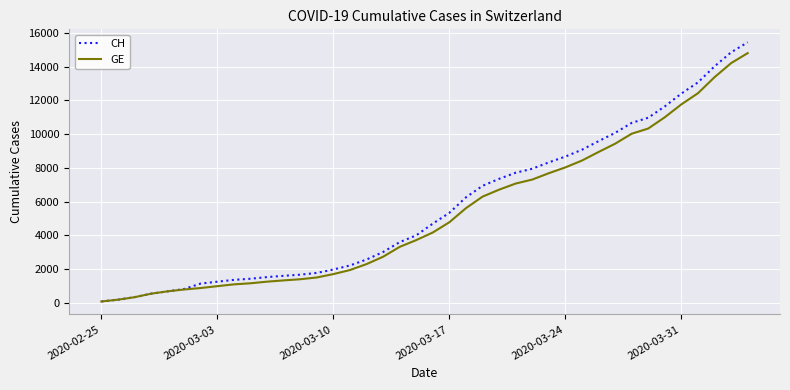

Which series has the largest range (max minus min)?

CH